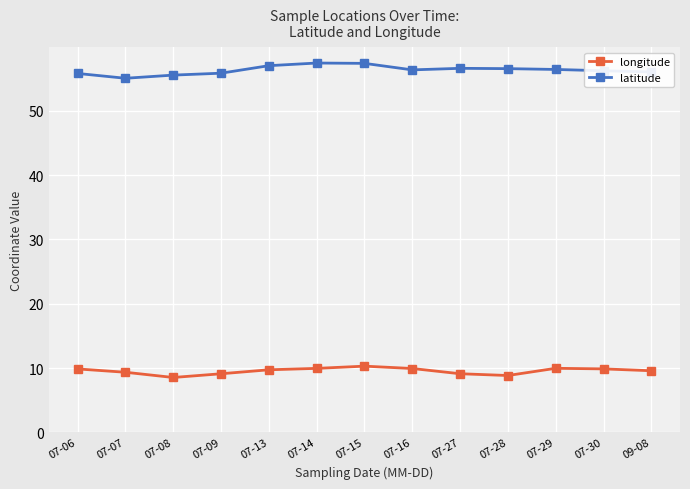

What is the difference between the highest and lowest values at 07-06?

46.0